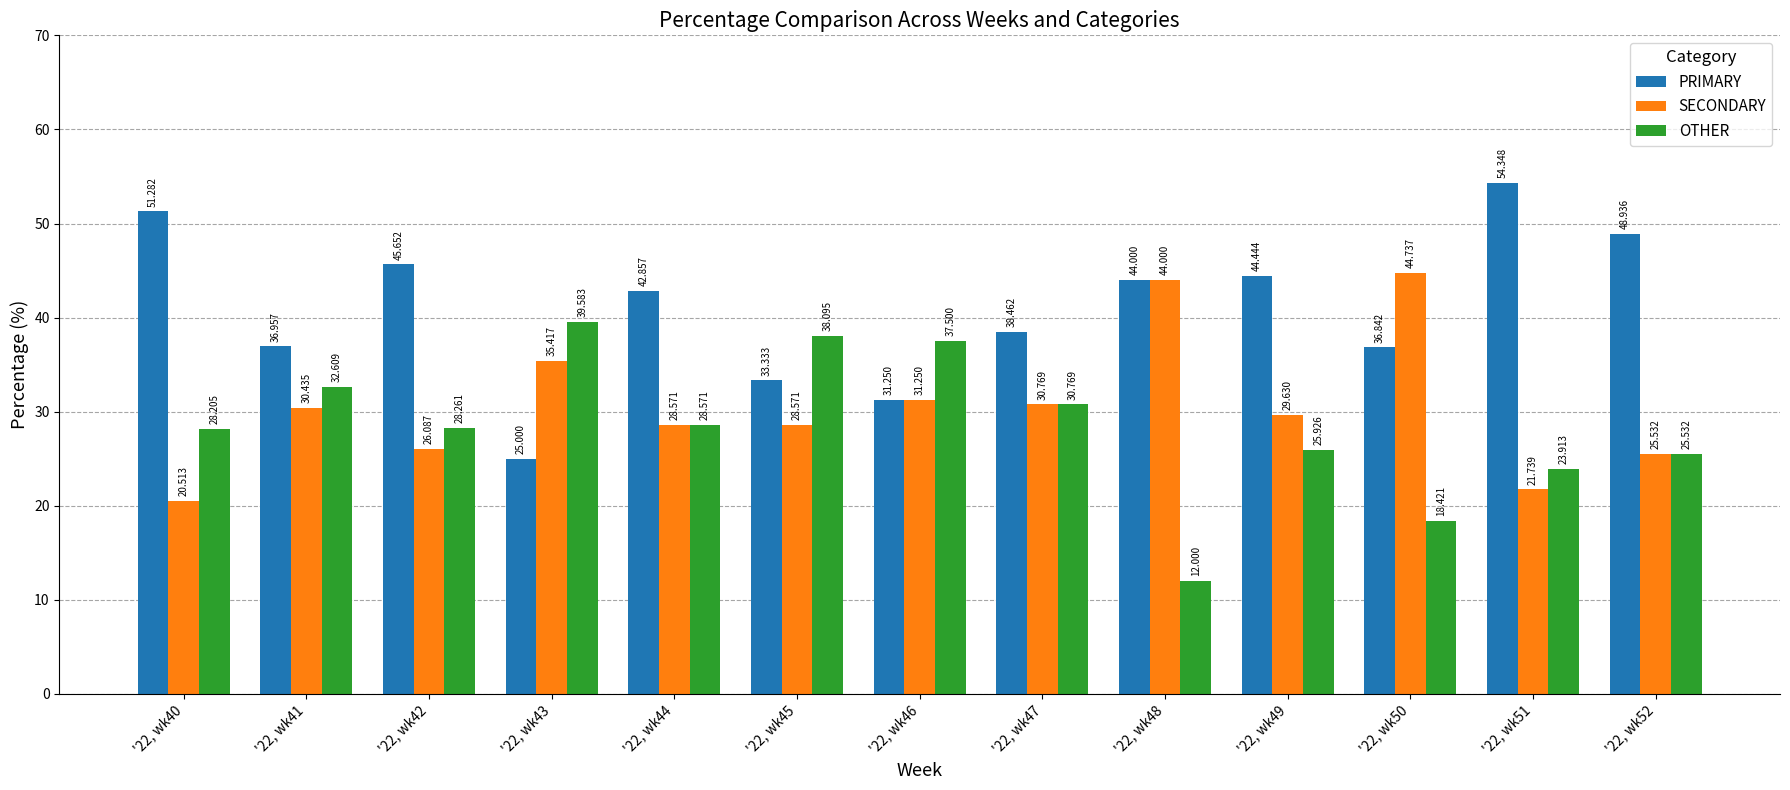

Which series has the largest total across all categories?

PRIMARY